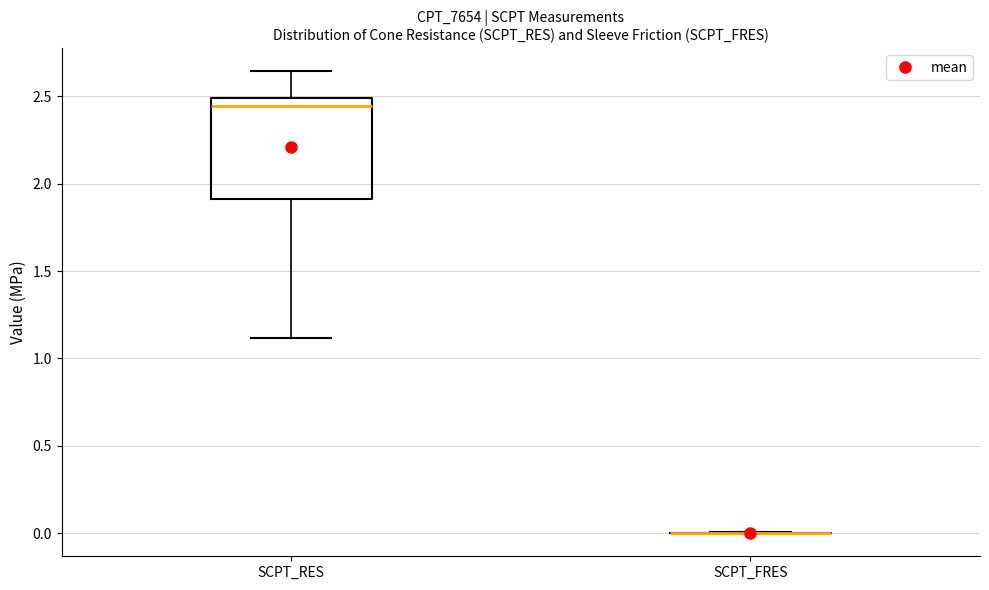

Reading left to right, read every box against the y-axis: the position of its median line, the range the box covers, and the ends of its whiskers. The values are not printed on the chart, so give them approximately, as read against the axis.

SCPT_RES: median 2.45, box 1.90 to 2.50, whiskers 1.10 to 2.65
SCPT_FRES: box collapsed to a line at 0.00, whiskers 0.00 to 0.00